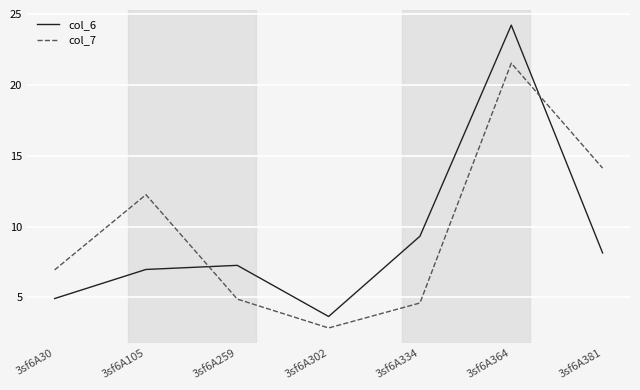

At which category is the sum across all series the highest?

3sf6A364